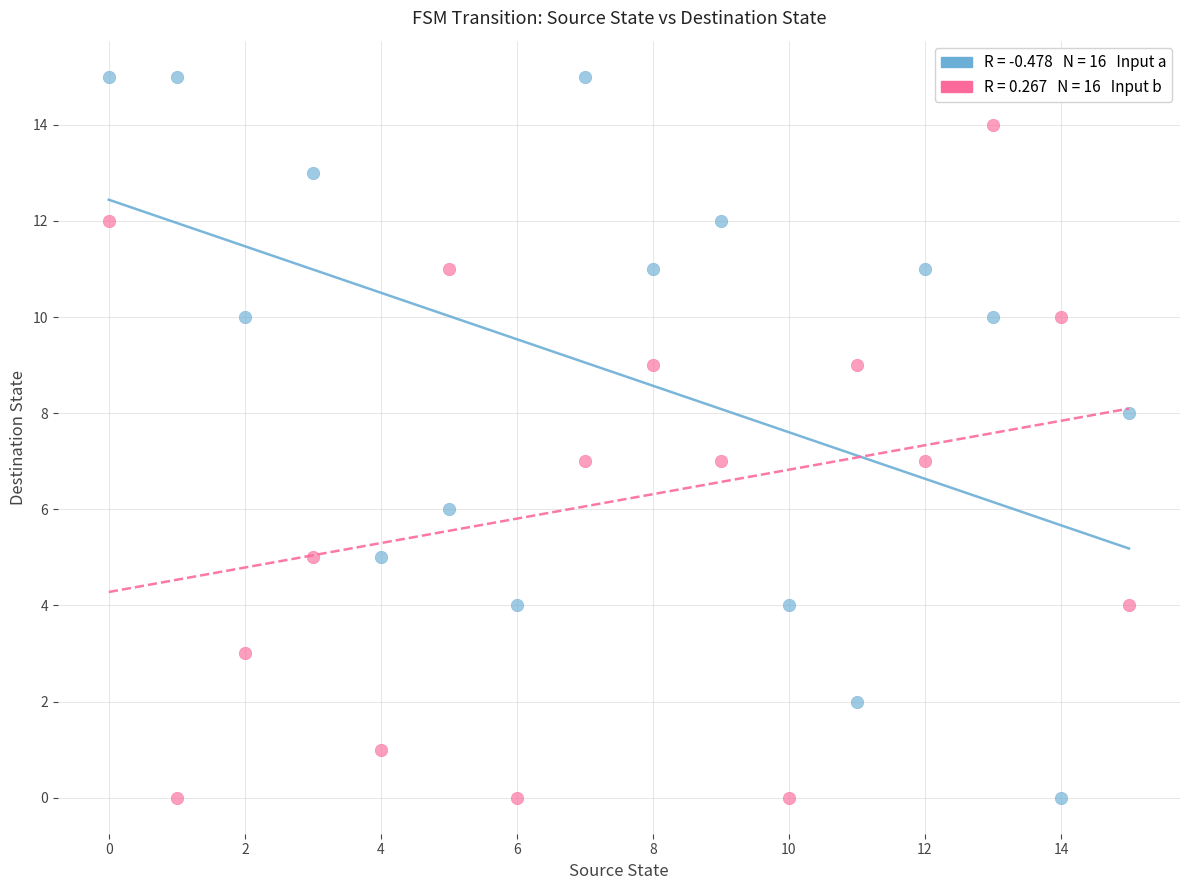

Across all data points, what is the range of Y values (max minus min)?

15